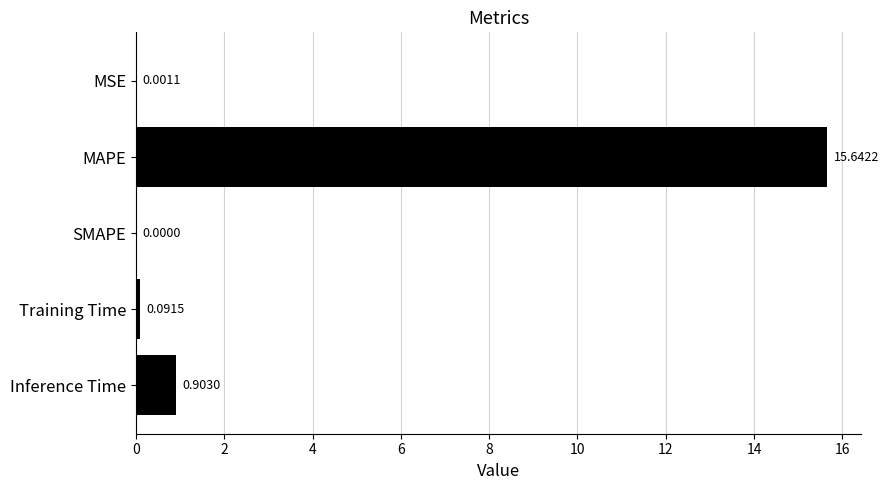

Which category has the highest value across all series?

MAPE